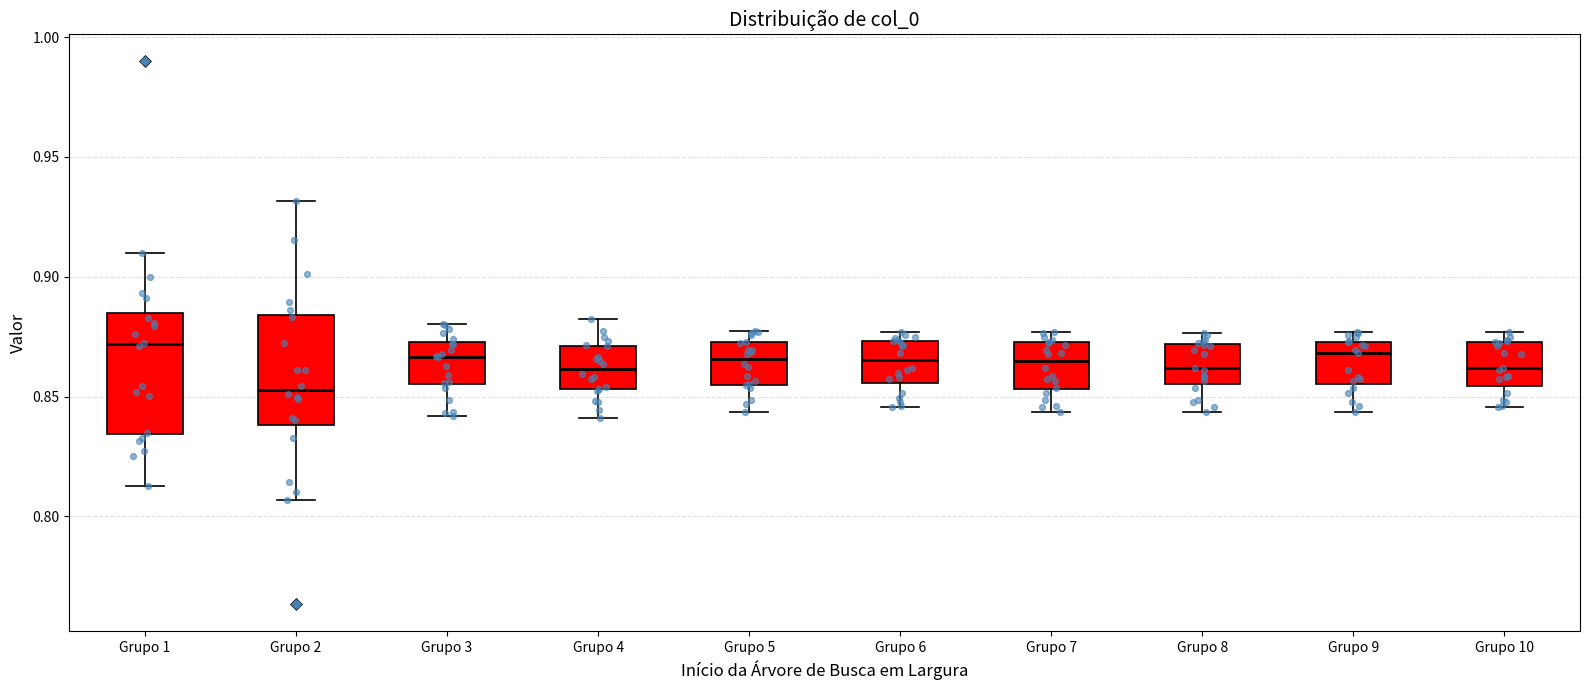

Which box has the lowest median line?

Grupo 2